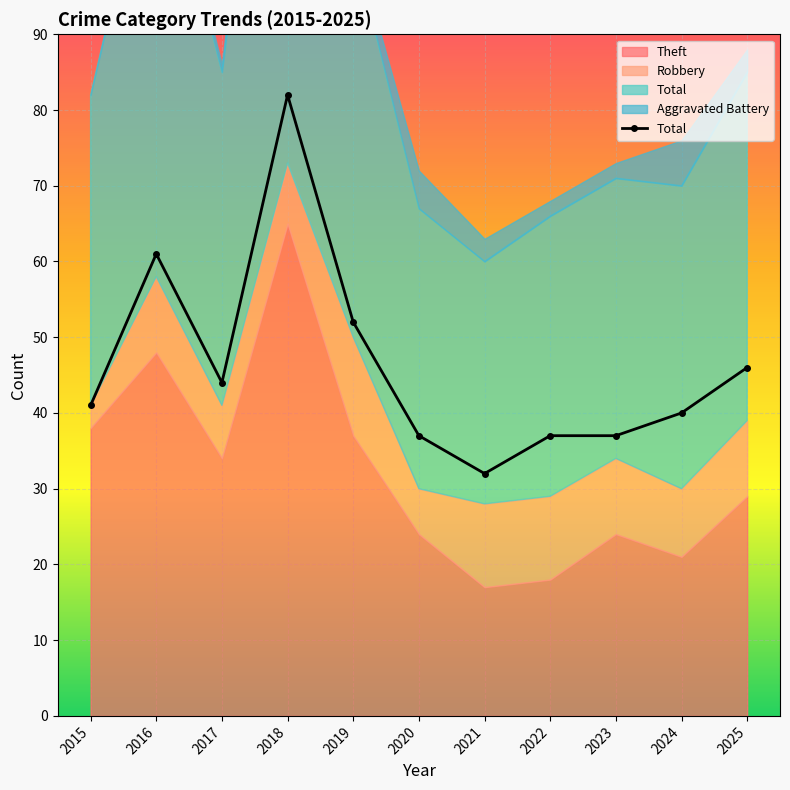

What is the maximum value shown in the chart?

82